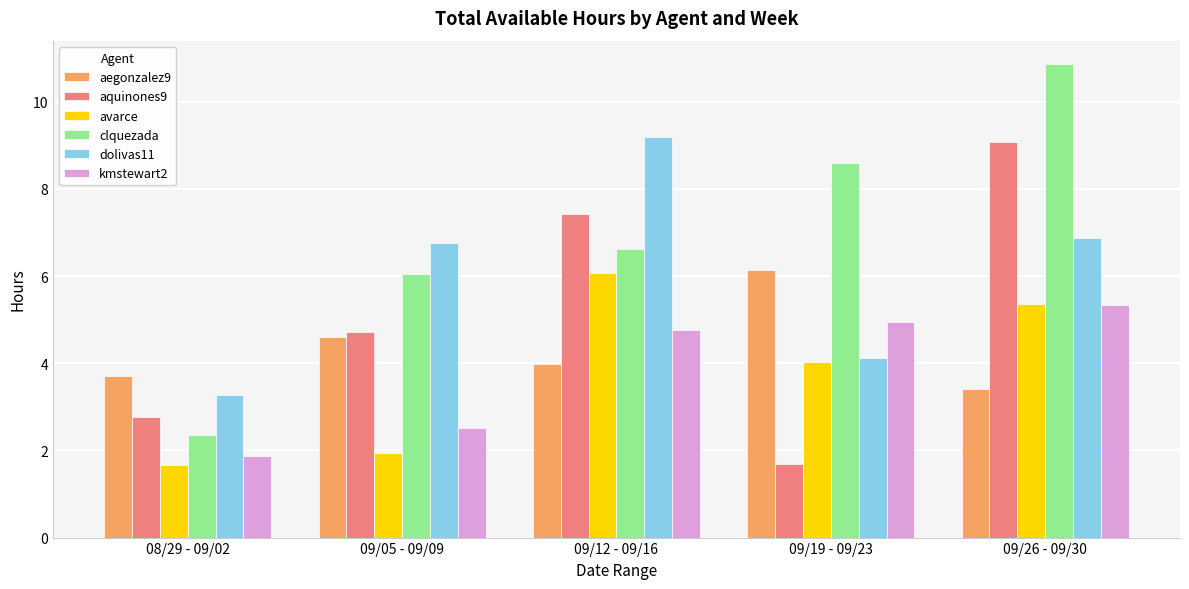

Reading left to right, what are all the values shown in this chart?

aegonzalez9: 08/29 - 09/02=3.7	09/05 - 09/09=4.6	09/12 - 09/16=4.0	09/19 - 09/23=6.1	09/26 - 09/30=3.4
aquinones9: 08/29 - 09/02=2.8	09/05 - 09/09=4.7	09/12 - 09/16=7.4	09/19 - 09/23=1.7	09/26 - 09/30=9.1
avarce: 08/29 - 09/02=1.7	09/05 - 09/09=1.9	09/12 - 09/16=6.1	09/19 - 09/23=4.0	09/26 - 09/30=5.4
clquezada: 08/29 - 09/02=2.4	09/05 - 09/09=6.0	09/12 - 09/16=6.6	09/19 - 09/23=8.6	09/26 - 09/30=10.9
dolivas11: 08/29 - 09/02=3.3	09/05 - 09/09=6.8	09/12 - 09/16=9.2	09/19 - 09/23=4.1	09/26 - 09/30=6.9
kmstewart2: 08/29 - 09/02=1.9	09/05 - 09/09=2.5	09/12 - 09/16=4.8	09/19 - 09/23=4.9	09/26 - 09/30=5.3